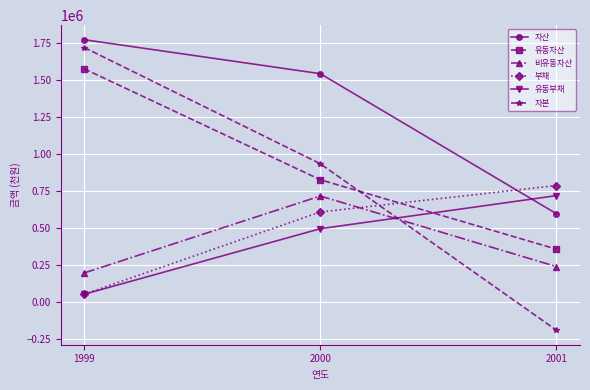

At which category does the chart reach its minimum across all series?

2001